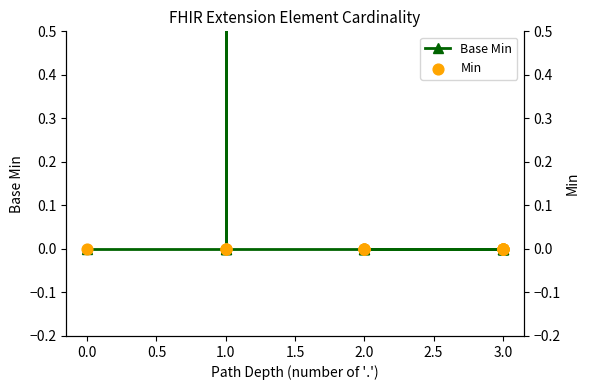

What are all the series names shown in the legend?

Base Min, Min